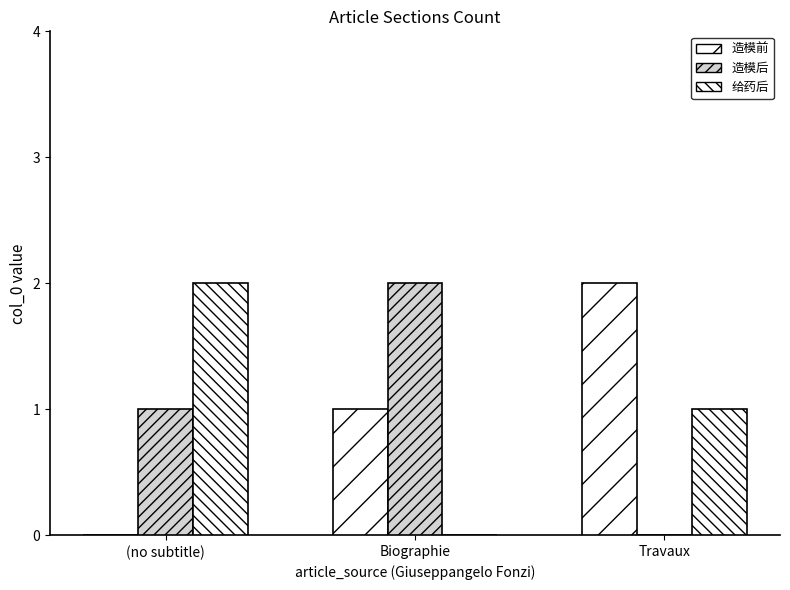

Which has a higher value, Travaux or Biographie?

Travaux